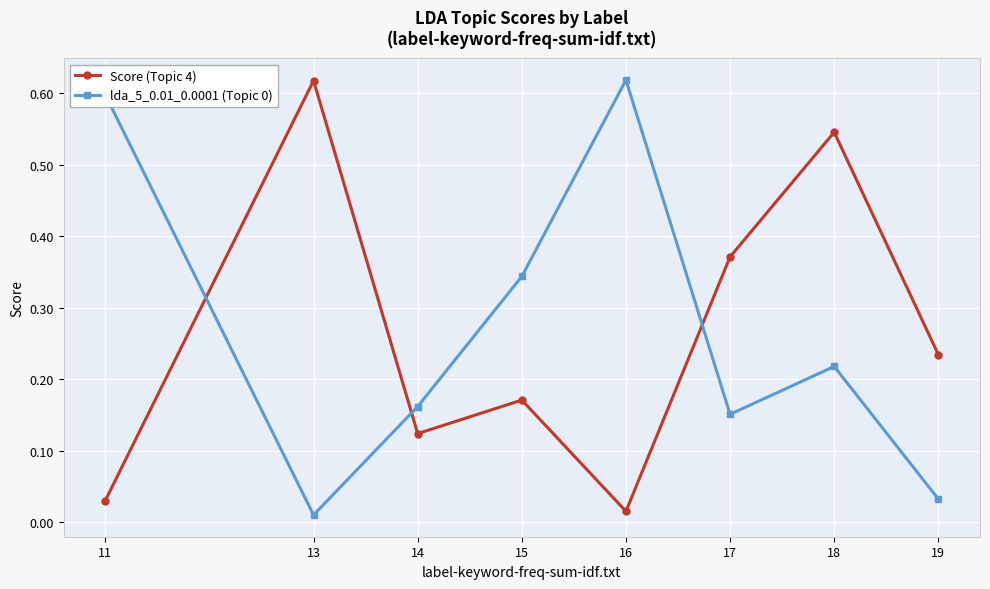

The Score (Topic 4) series shows 0.6 at 13. True or false?

True